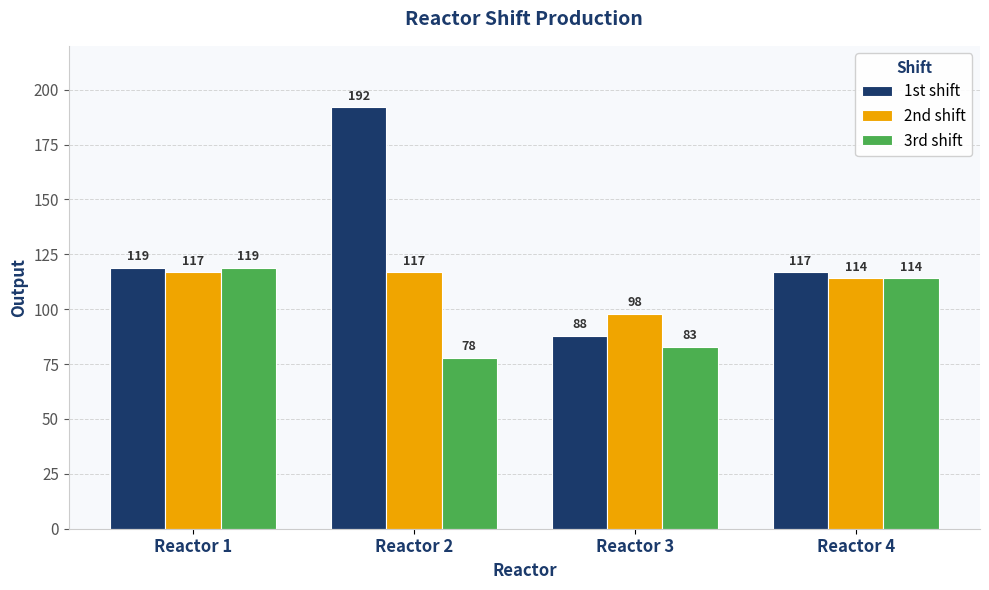

Which category has the highest value across all series?

Reactor 2